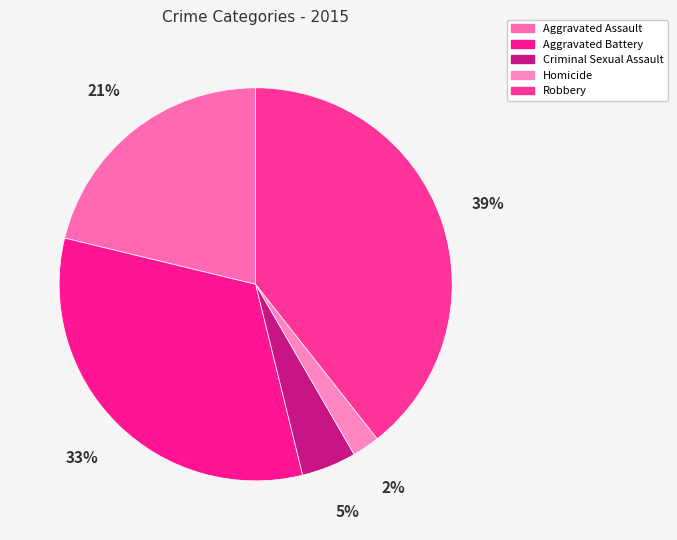

True or false: Aggravated Assault accounts for 21% of the total.

True